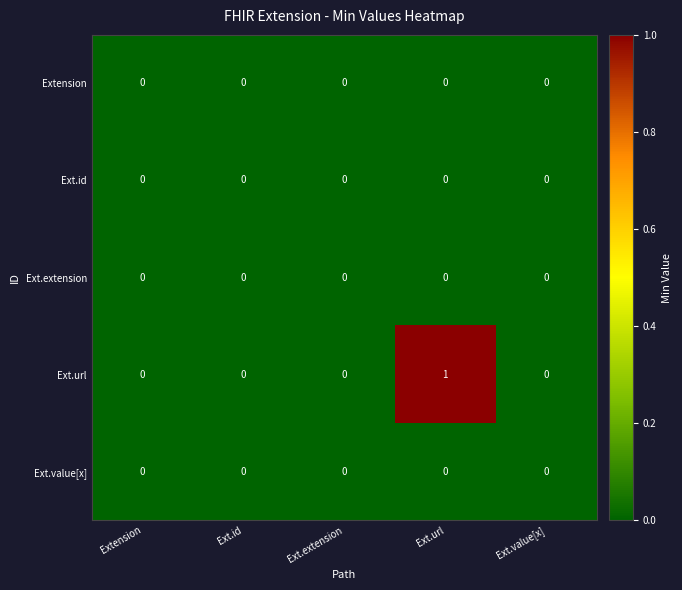

Which category has the highest value across all series?

Ext.url